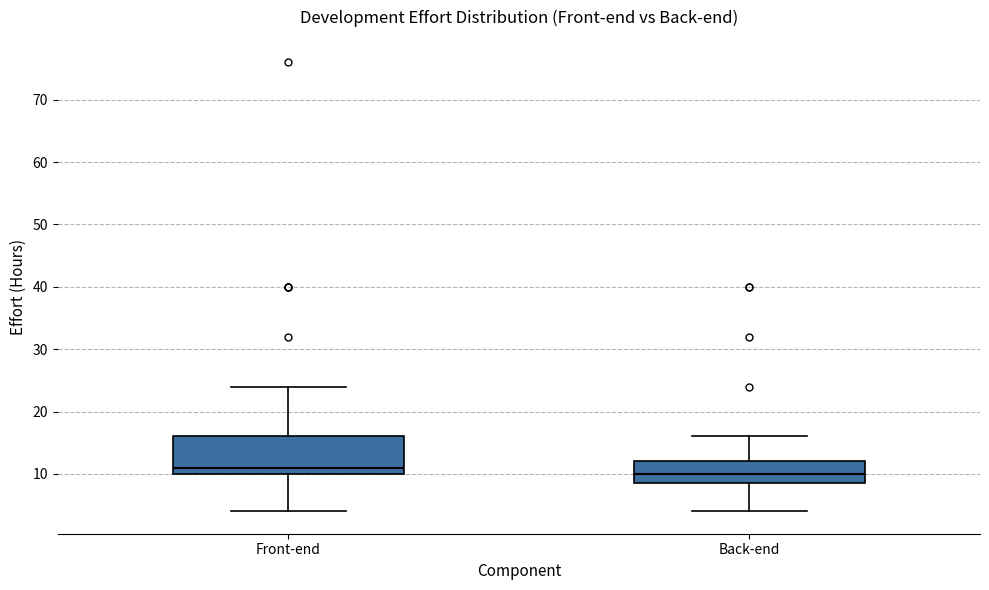

Reading left to right, transcribe this box plot: for each box, give where its median line is, the range the box spans, and where its two whiskers end, as read against the y-axis. The values are not printed on the chart, so give them approximately, as read against the axis.

Front-end: median 11, box 10 to 16, whiskers 4 to 24
Back-end: median 10, box 9 to 12, whiskers 4 to 16